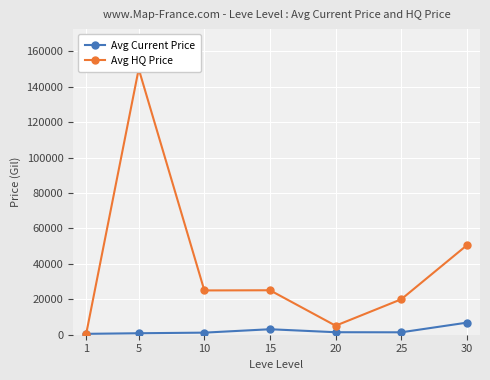

What is the total value across all series at 20?

6500.8